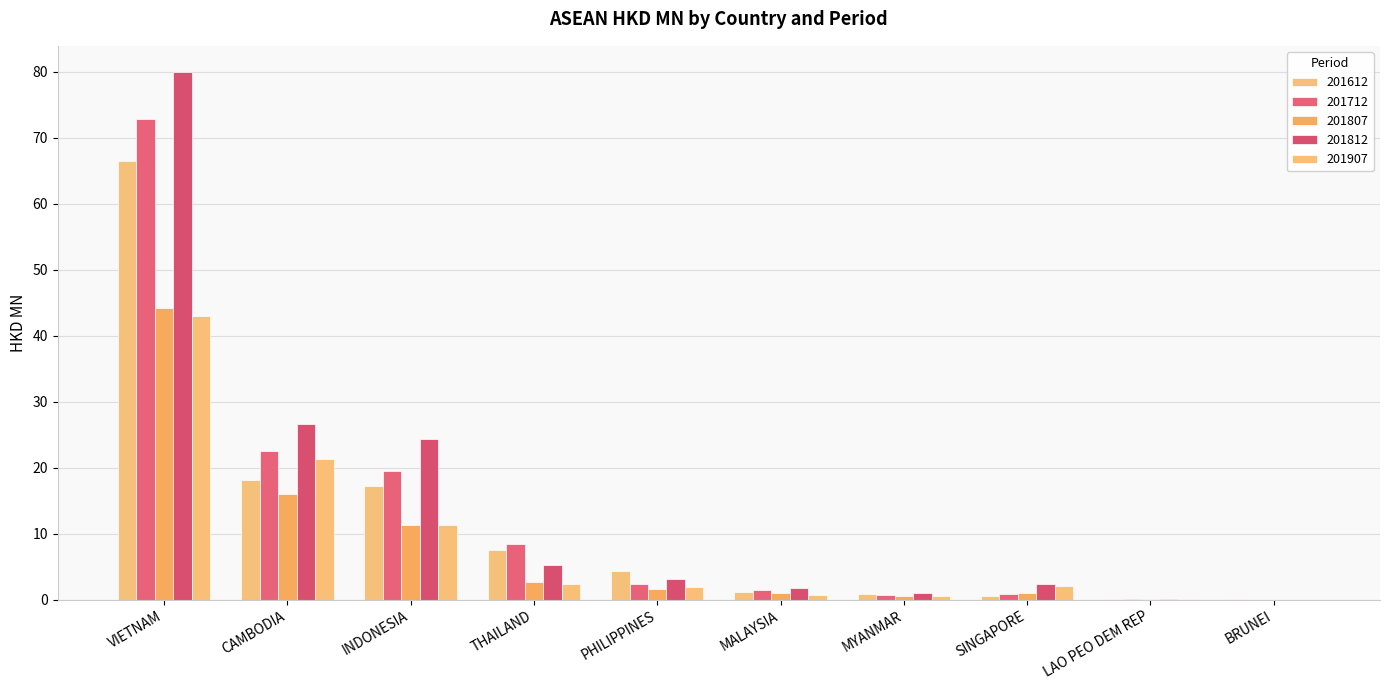

What is the label of the 2nd bar from the right?

LAO PEO DEM REP